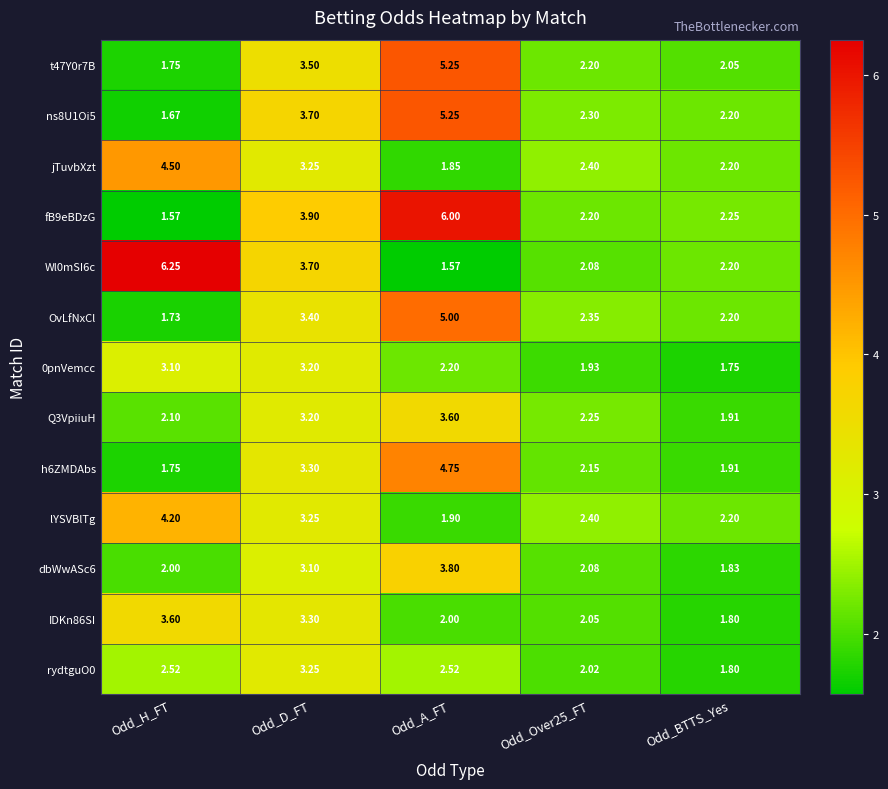

Which category has the highest value in the rydtguO0 series?

Odd_D_FT